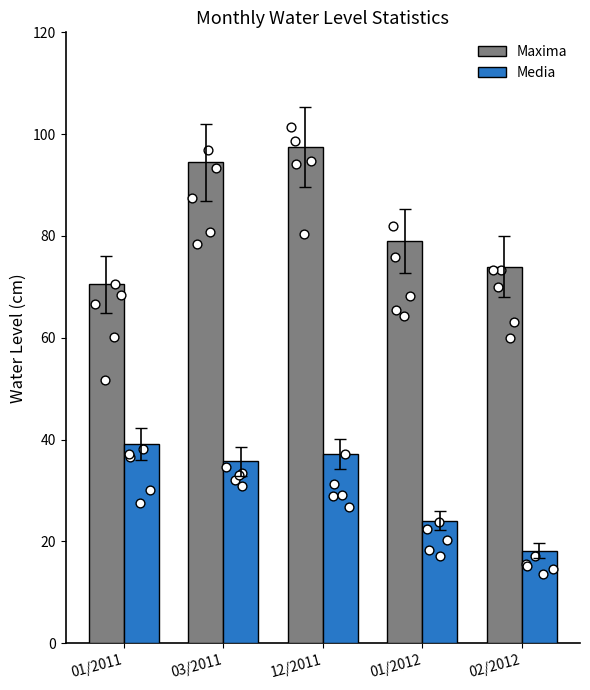

At how many categories does at least one series exceed 80?

2